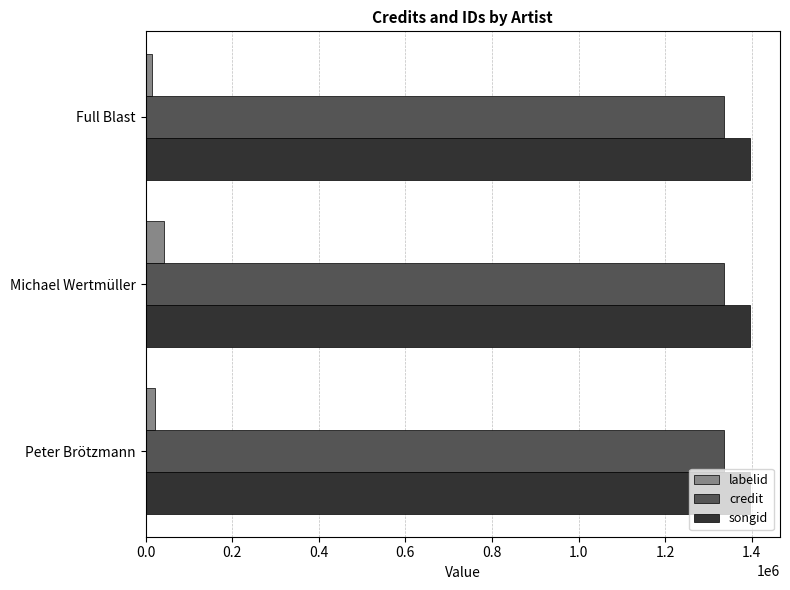

Which series has the largest range (max minus min)?

labelid